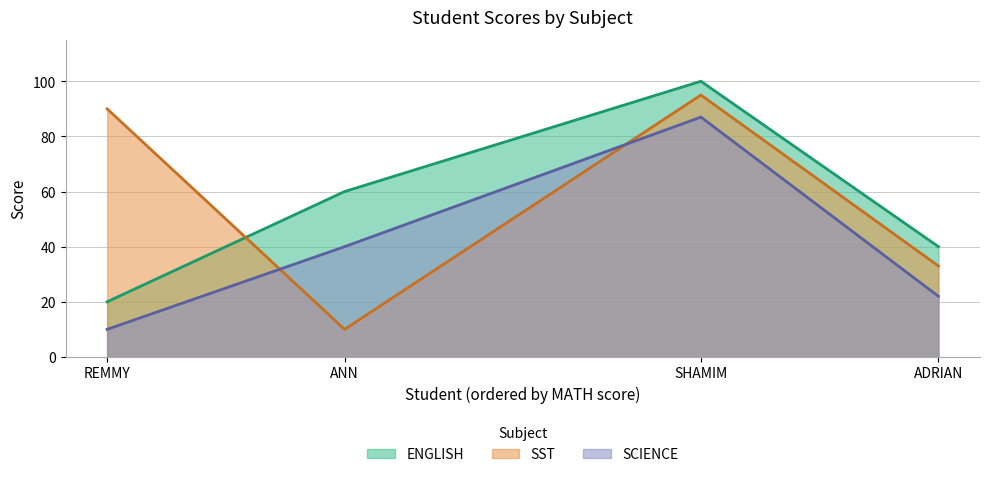

How many lines are shown in the chart?

3